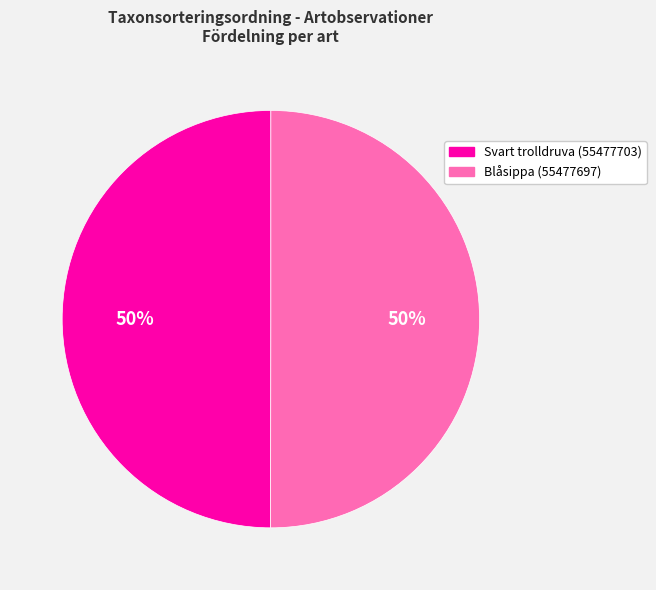

Count the number of slices in the pie.

2